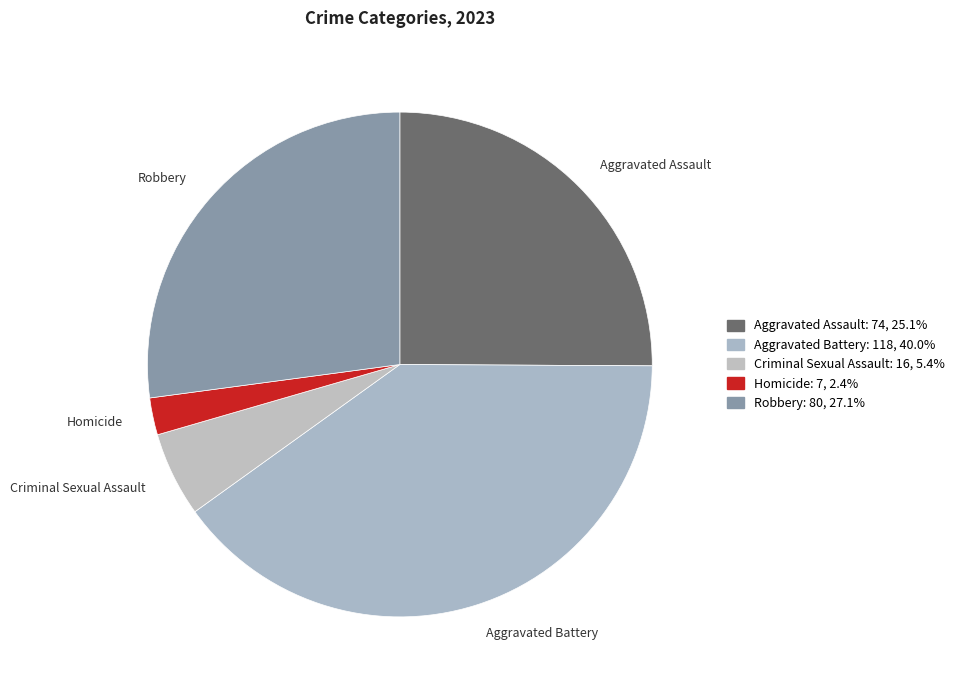

Does any single category account for the majority?

No